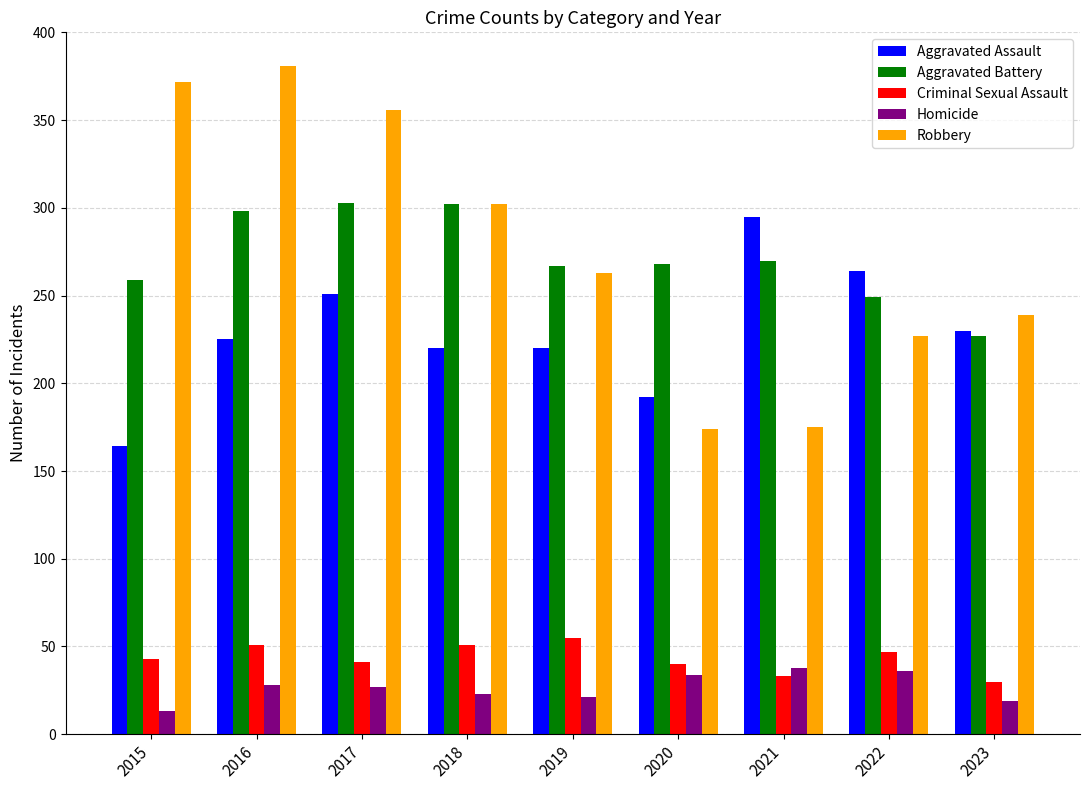

How many categories are shown in the chart?

9